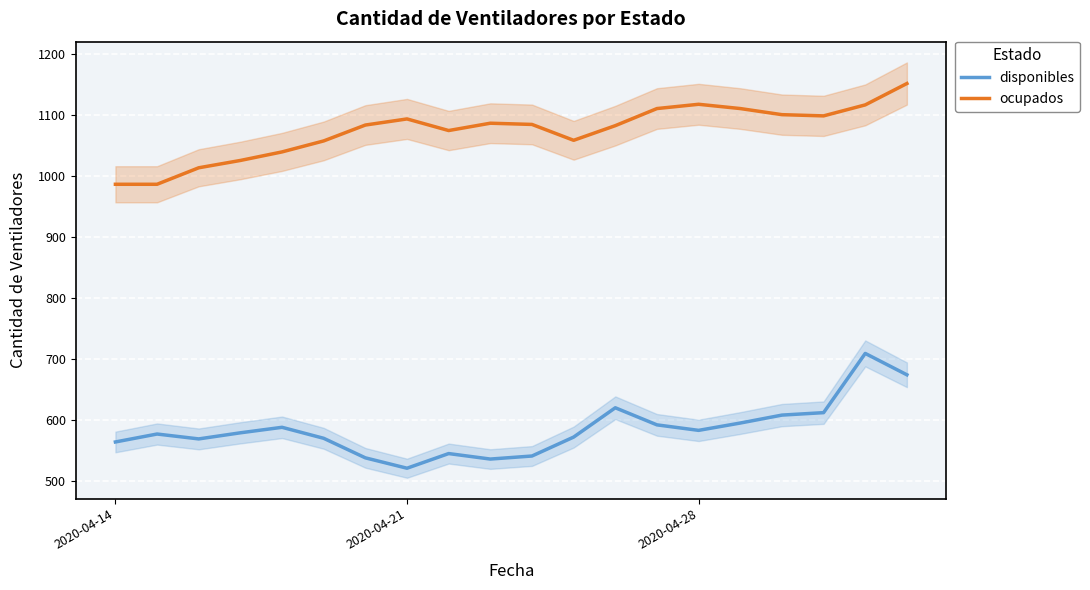

In ocupados, how many points are lower than both neighbors (excluding endpoints)?

3